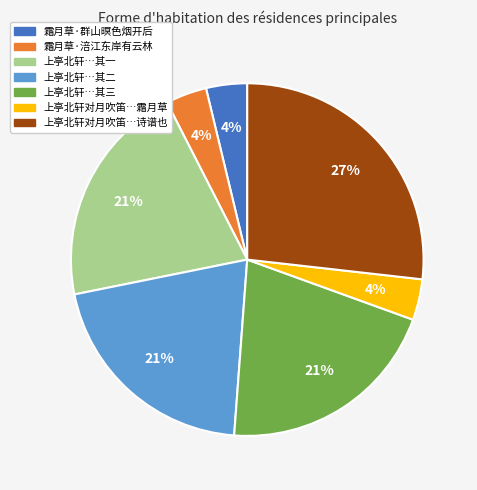

Which slice is the largest?

上亭北轩对月吹笛…诗谱也